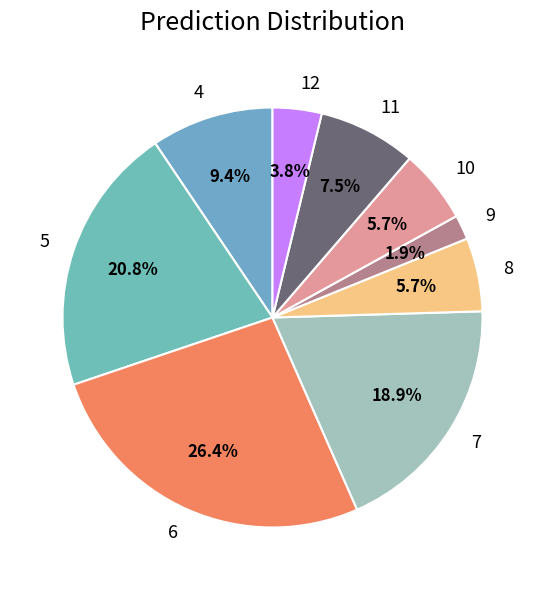

What portion of the pie excludes 11?

92.5%